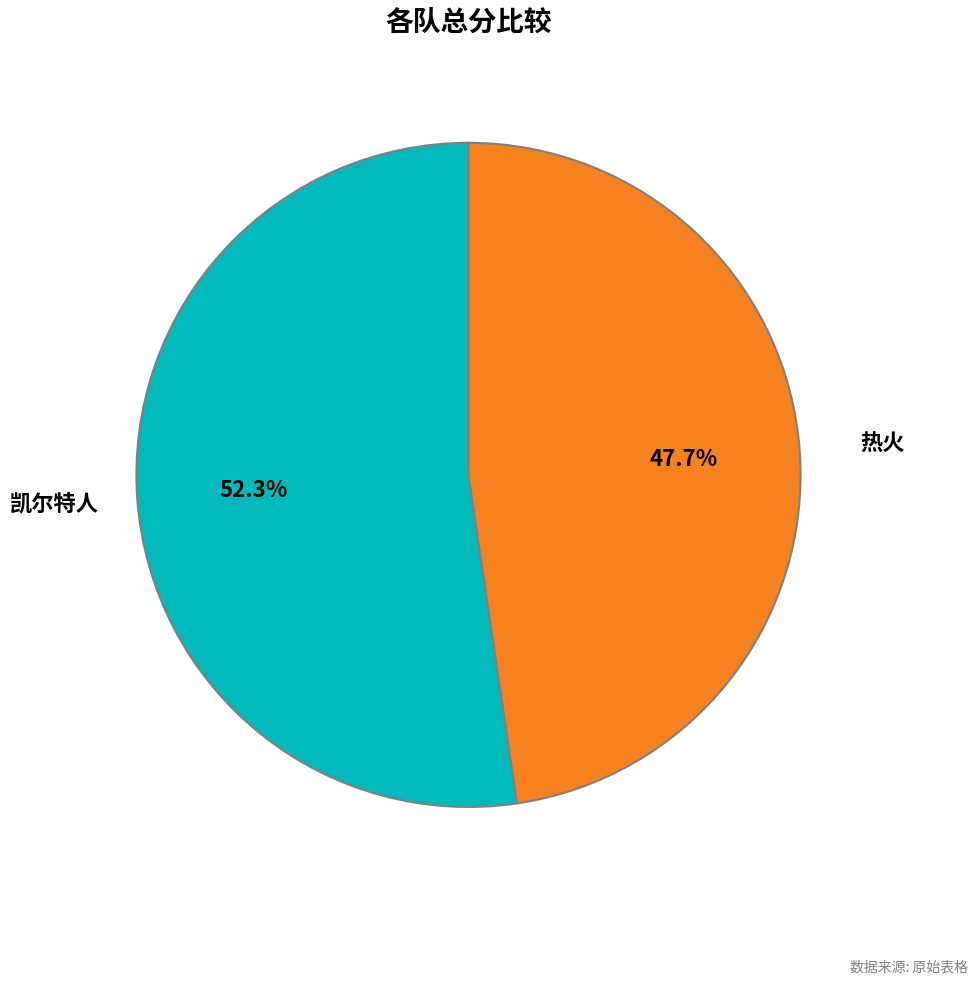

Does any single category account for the majority?

Yes